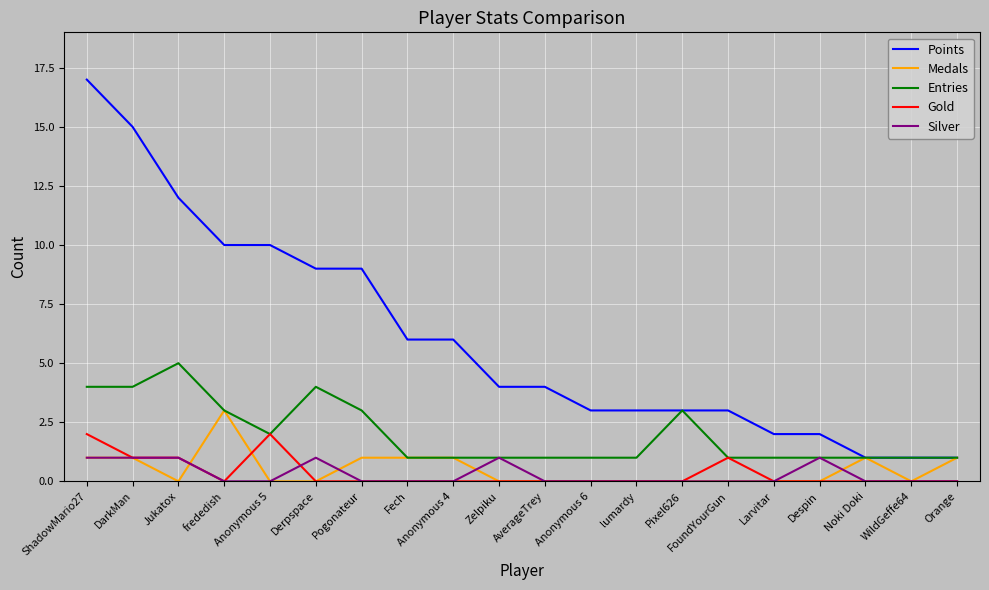

What is the spread (max minus min) of values at Pixel626?

3